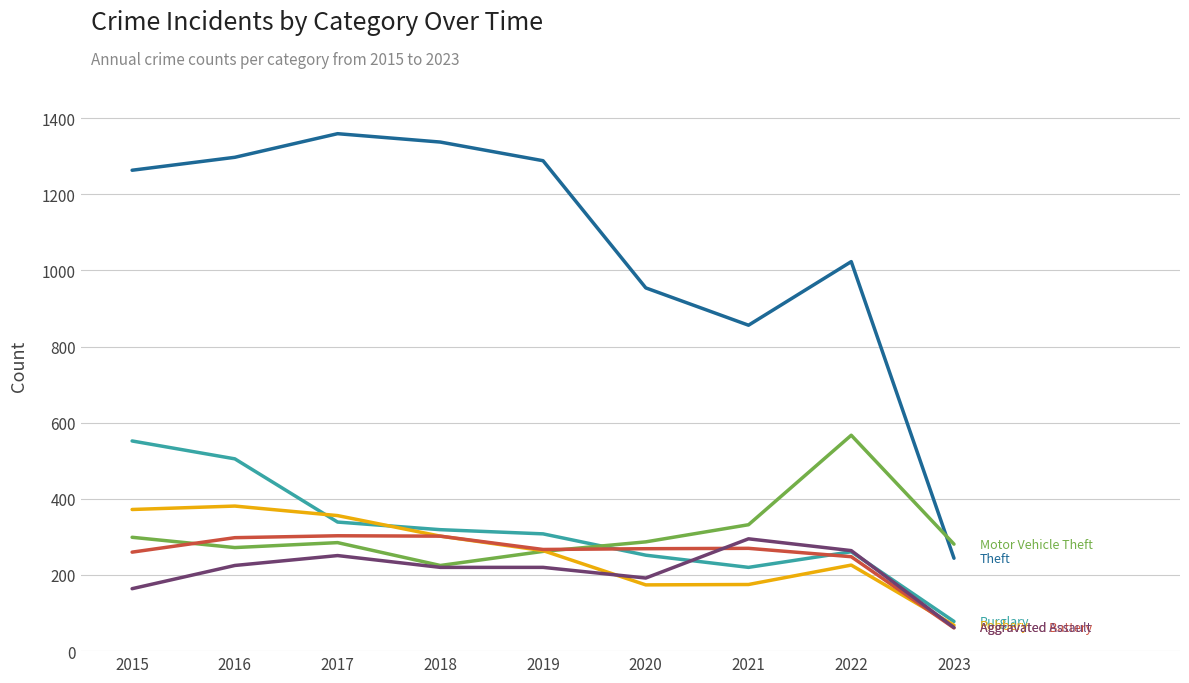

Count the number of data series in this chart.

6